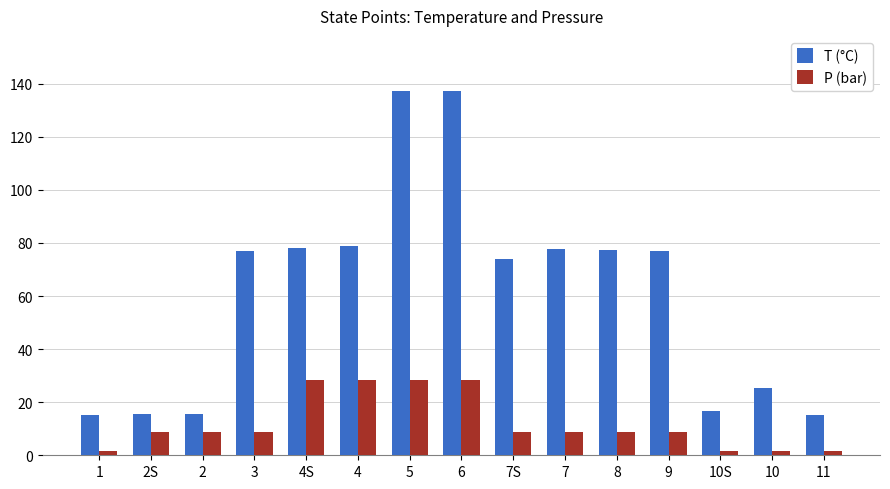

What are all the series names shown in the legend?

T (°C), P (bar)